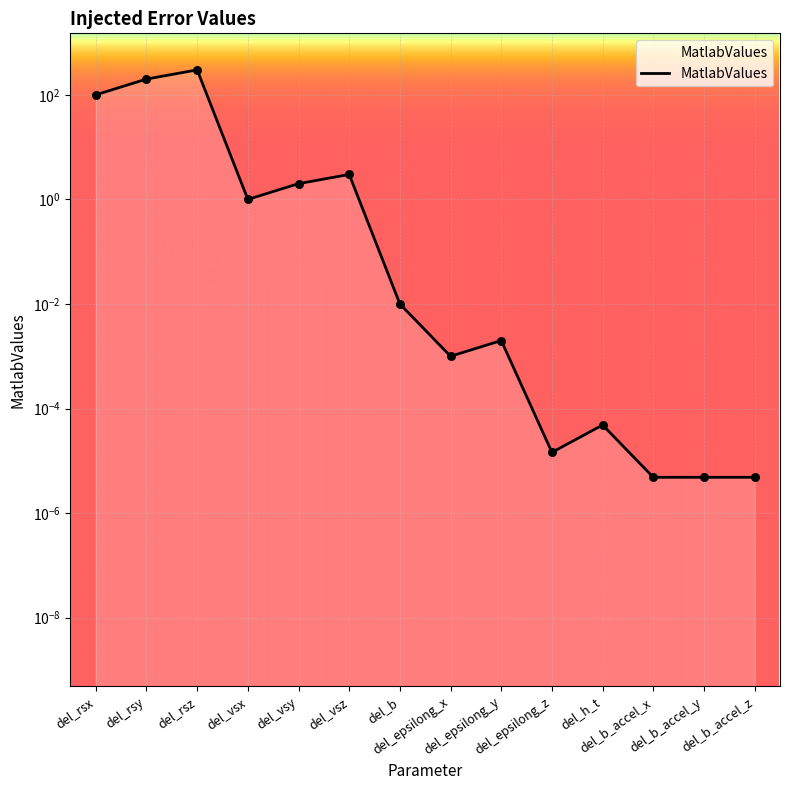

Which has a higher value, del_rsz or del_epsilong_z?

del_rsz